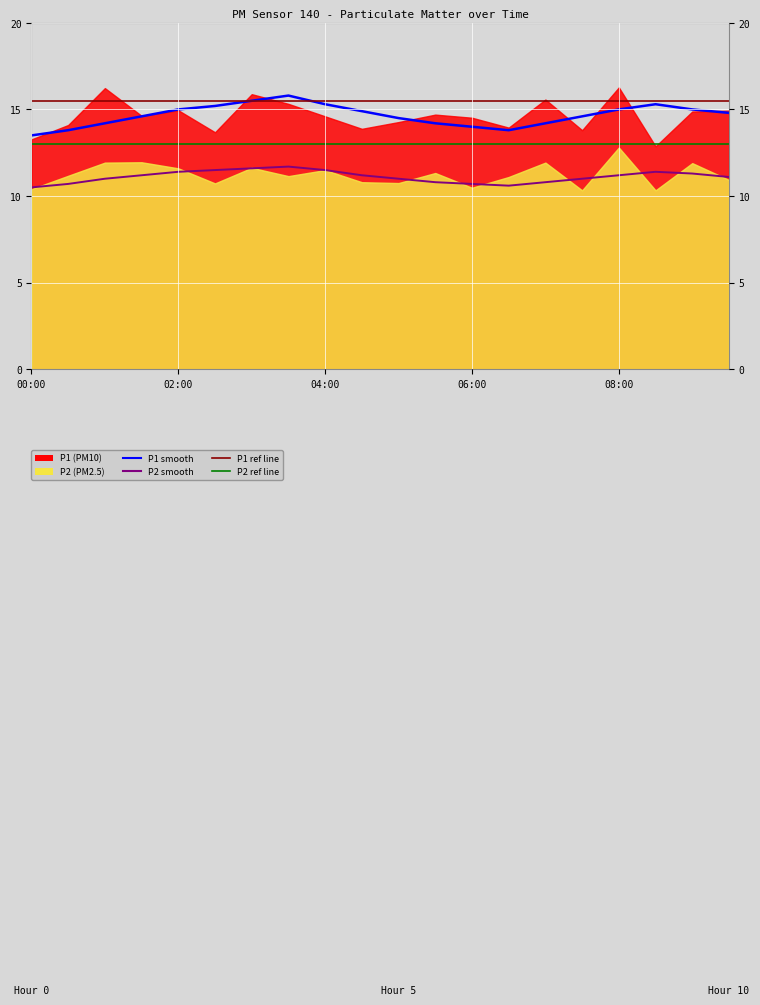

True or false: P1_smooth and P2_smooth cross at least once.

False